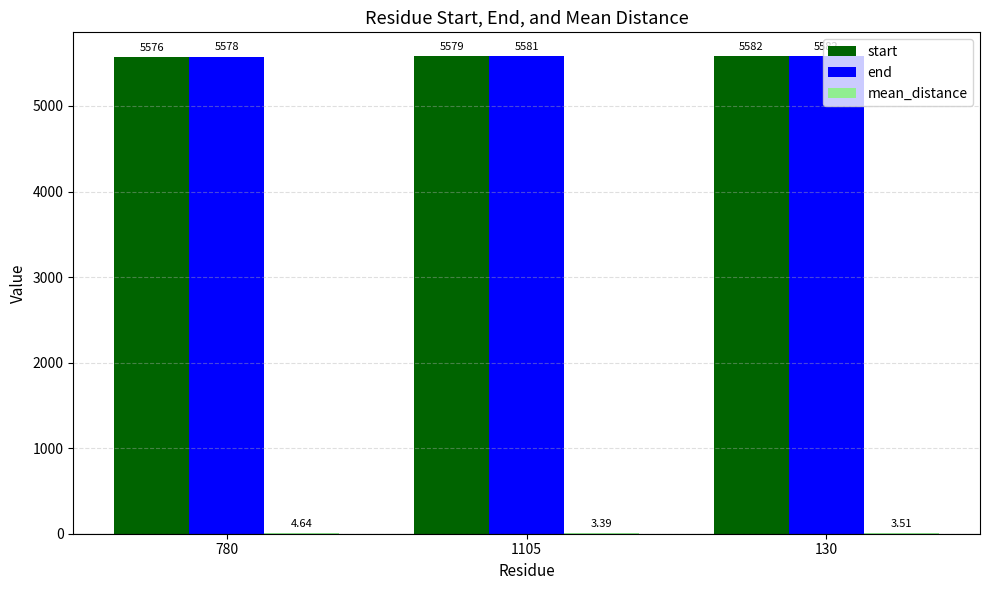

At which category is the sum across all series the highest?

130